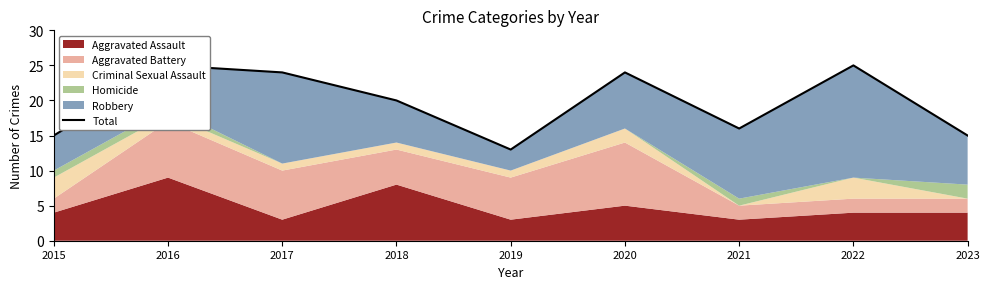

How many values are below 20?

4